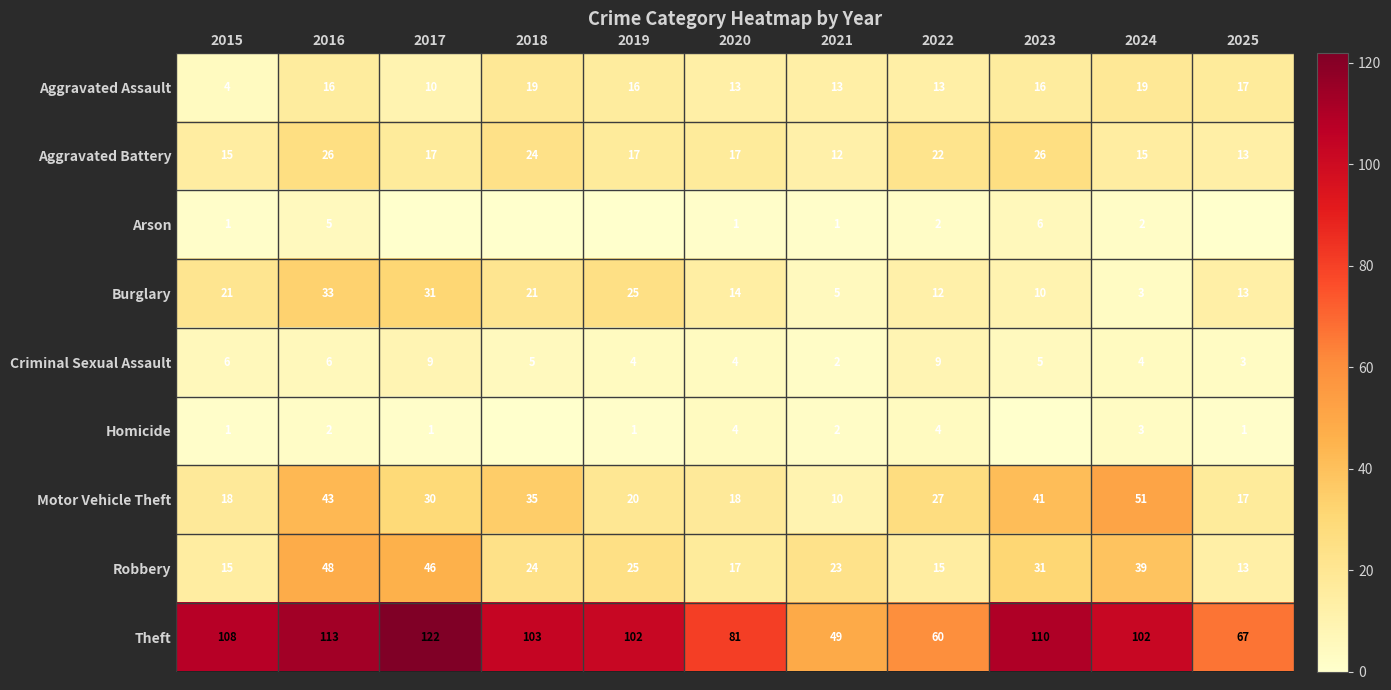

What is the total value across all series at 2016?

292